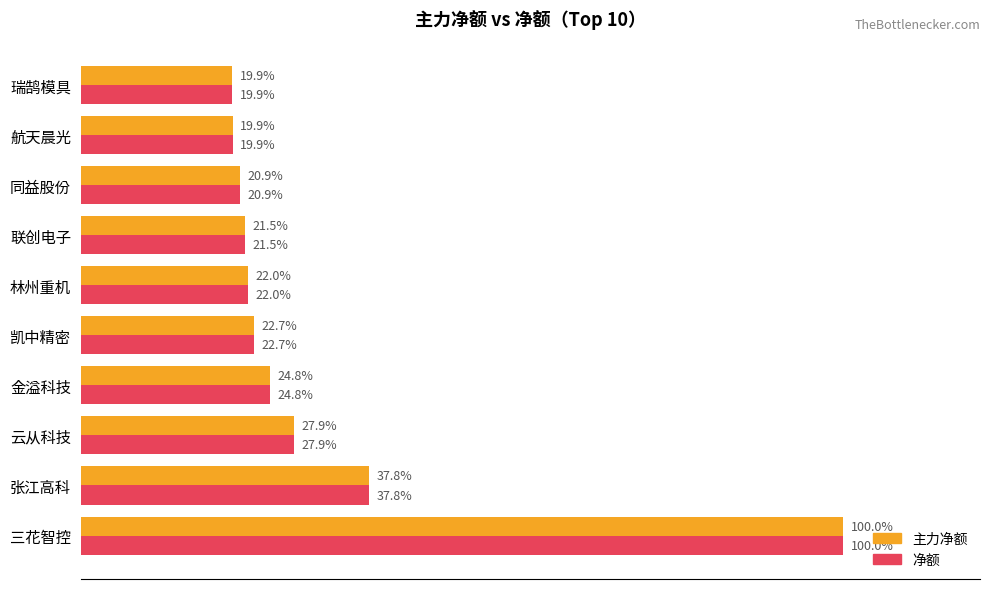

Which series has the widest spread of values?

主力净额